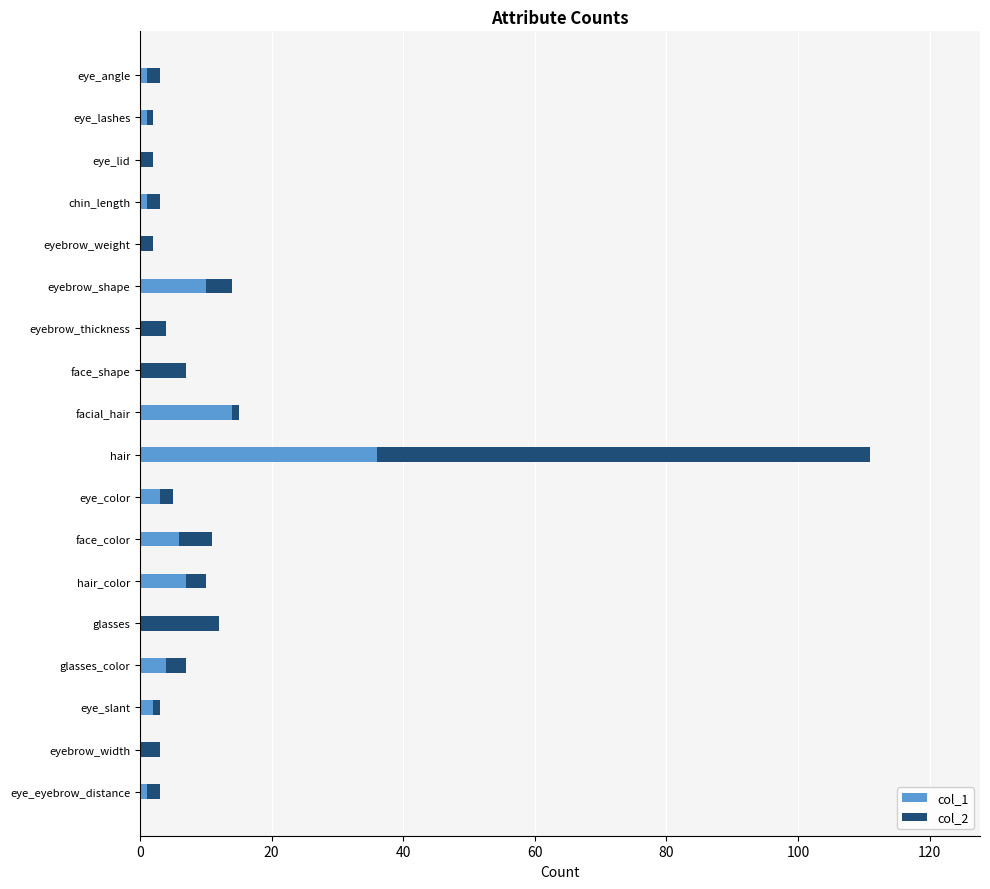

At which category is the sum across all series the highest?

hair